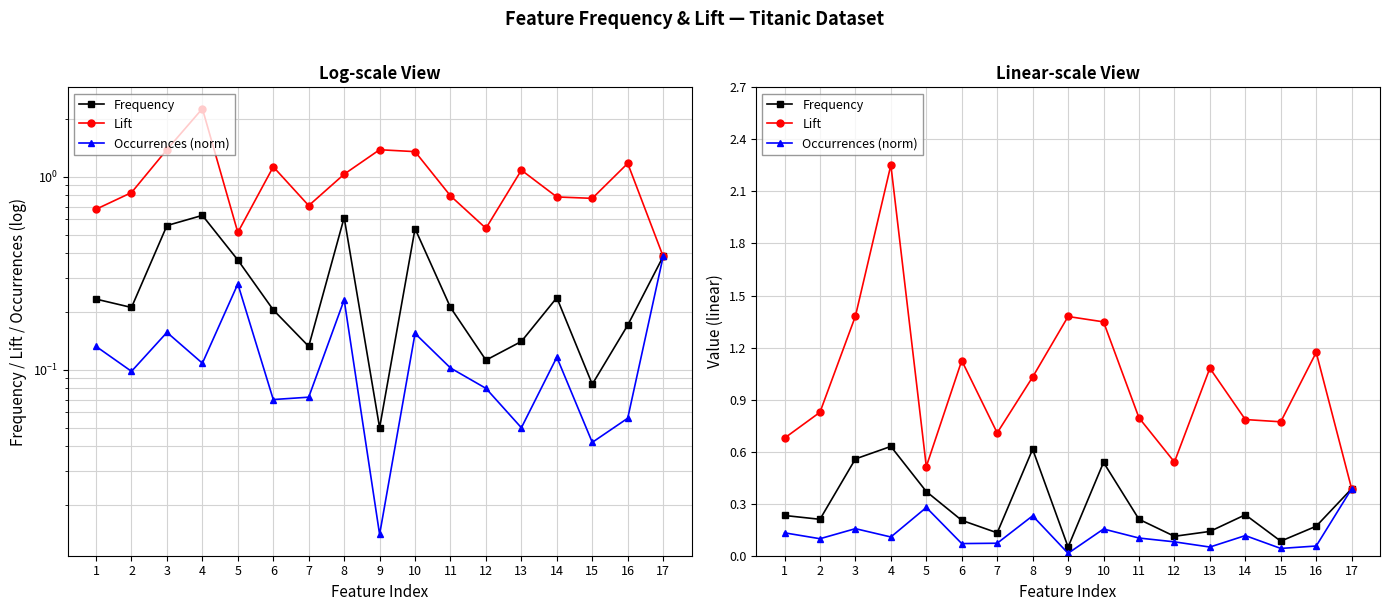

At which label does Occurrences (norm) reach its peak?

17